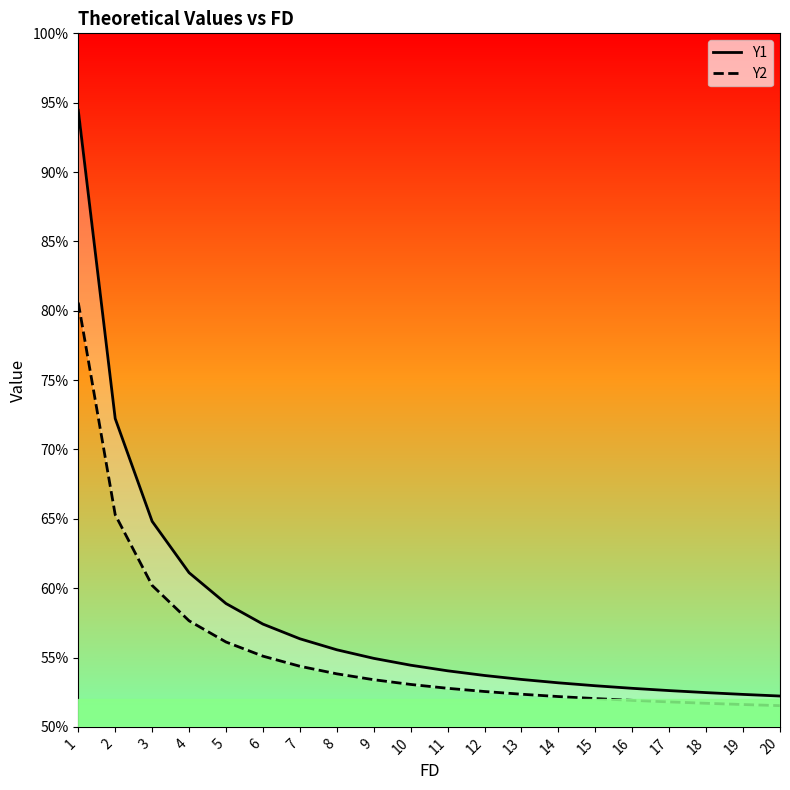

Count the Y1 values in the range 0 to 1.

20